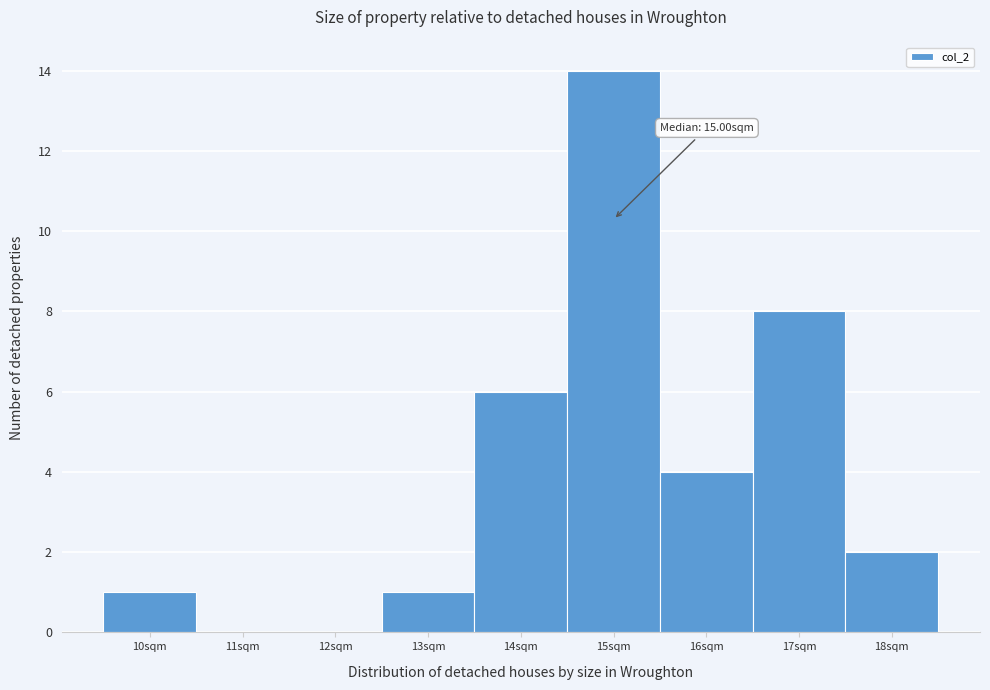

Over which range of the x-axis is the bar tallest?

14.5 to 15.5